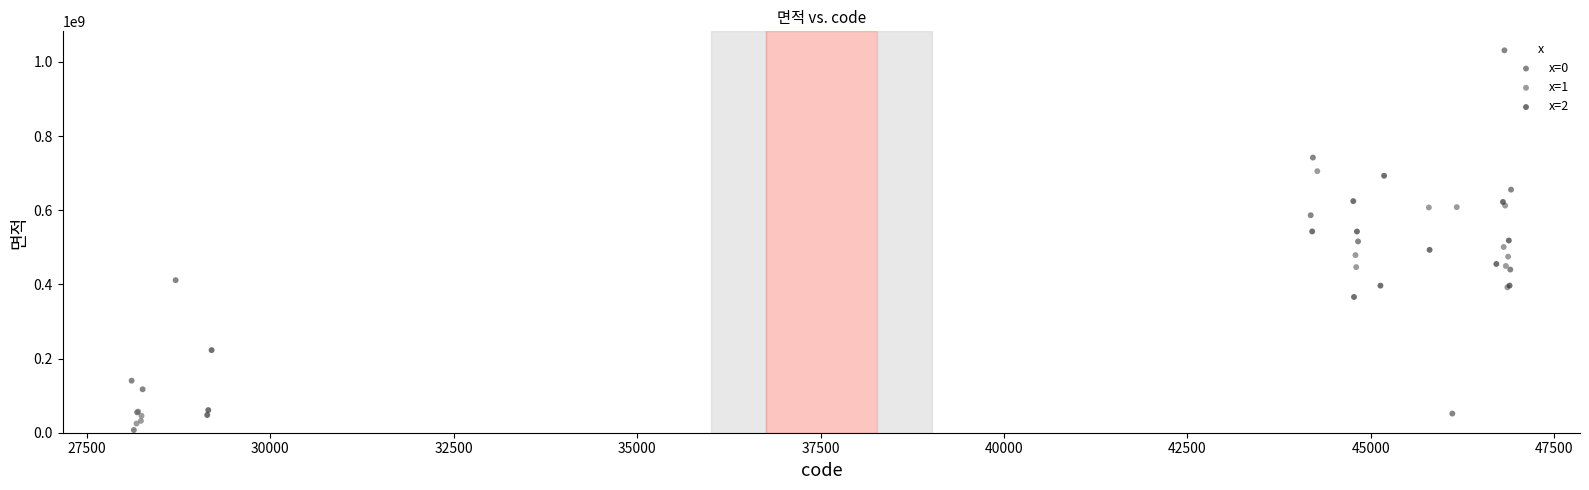

Which series contains the highest Y value?

x=0